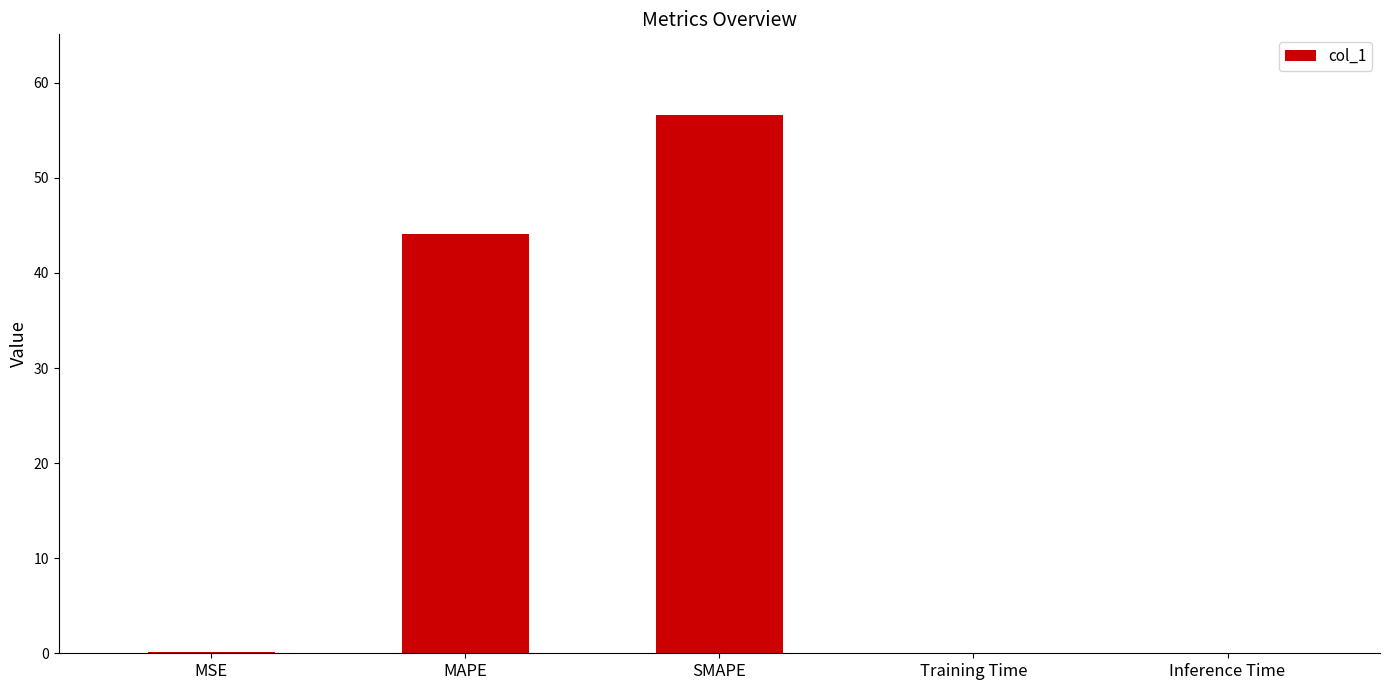

How many distinct data groups are displayed?

1